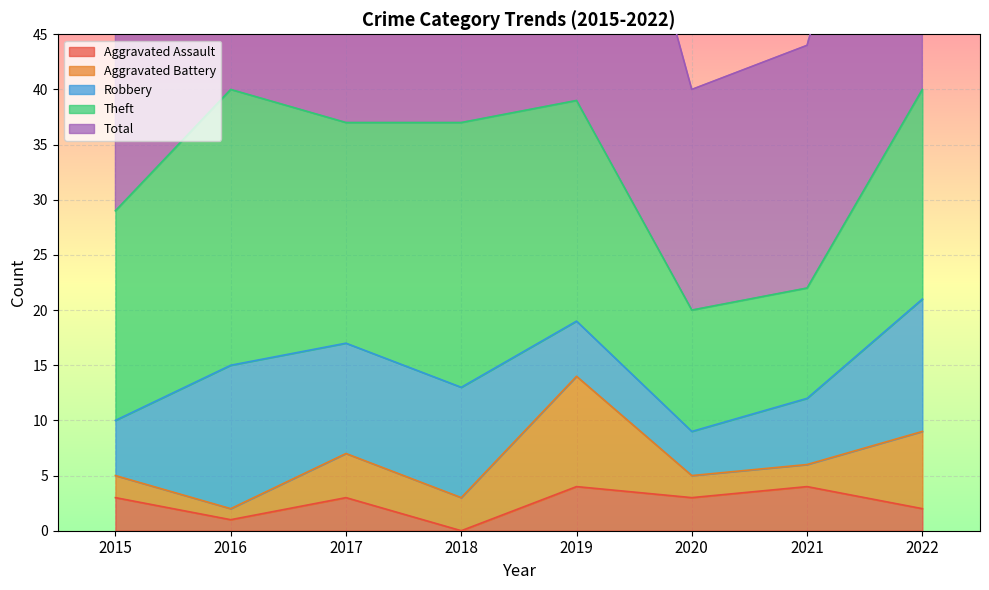

What is the difference between the maximum and minimum values in the Robbery series?

9